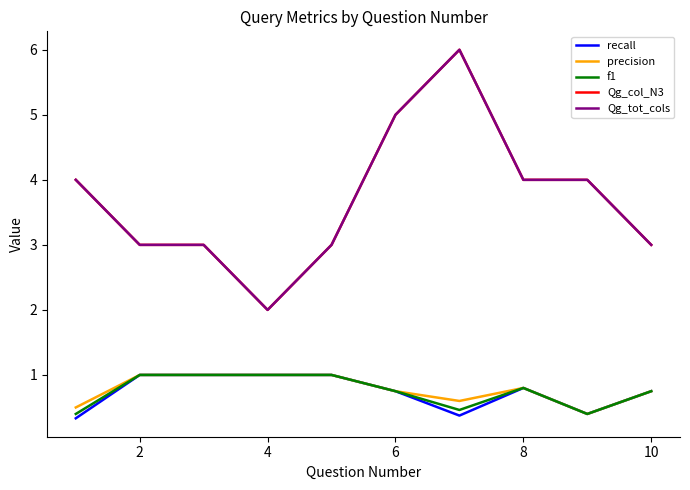

What is the value of the Qg_tot_cols point at the 2nd from the left?

3.0